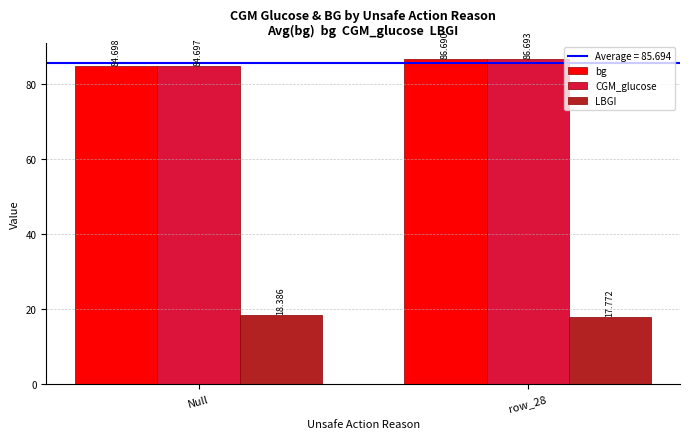

Which category has the lowest value in the bg series?

Null